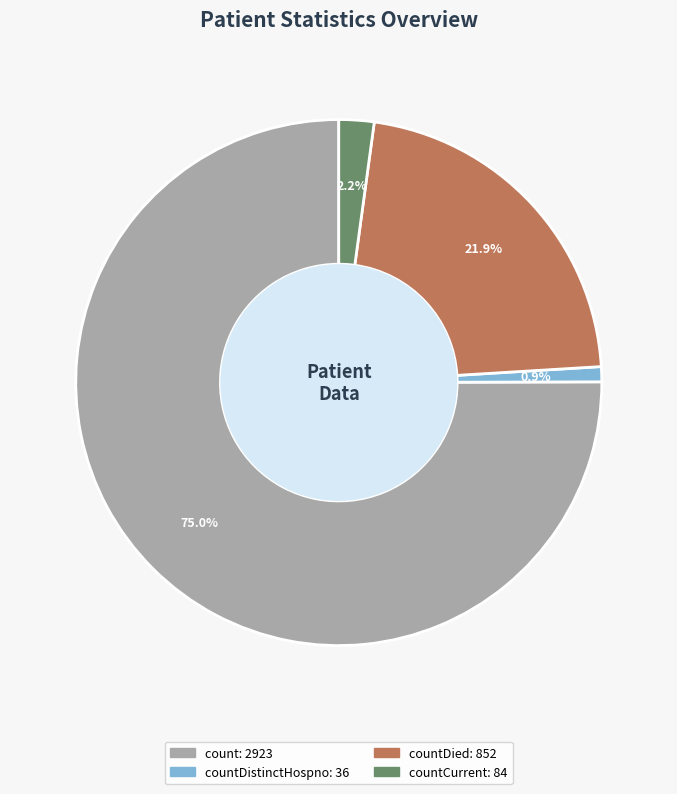

Is there any slice that represents more than half of the pie?

Yes